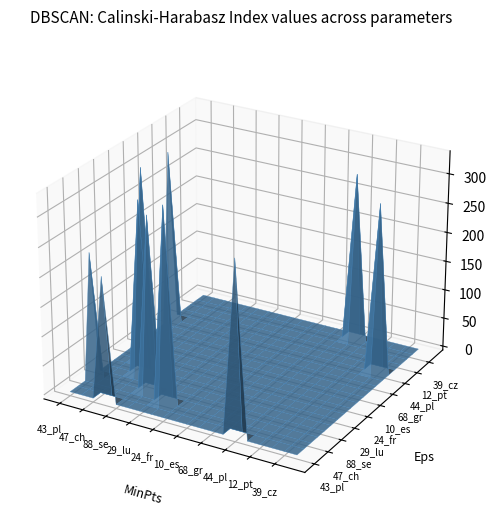

Reading left to right, extract all data points from this chart.

43_pl: 43_pl=0.0	06_es=0.0	47_ch=0.0	42_pl=212.1	88_se=0.0	46_sk=0.0	29_lu=0.0	49_at=0.0	24_fr=0.0	63_ba=0.0	10_es=0.0	99_fr=0.0	68_gr=0.0	92_uk=0.0	44_pl=296.0	21_fr=0.0	12_pt=0.0	51_at=0.0	39_cz=0.0	86_se=0.0
06_es: 43_pl=0.0	06_es=0.0	47_ch=0.0	42_pl=0.0	88_se=0.0	46_sk=0.0	29_lu=0.0	49_at=0.0	24_fr=0.0	63_ba=0.0	10_es=0.0	99_fr=0.0	68_gr=0.0	92_uk=0.0	44_pl=0.0	21_fr=0.0	12_pt=0.0	51_at=0.0	39_cz=0.0	86_se=0.0
47_ch: 43_pl=0.0	06_es=0.0	47_ch=0.0	42_pl=0.0	88_se=0.0	46_sk=0.0	29_lu=0.0	49_at=331.7	24_fr=0.0	63_ba=0.0	10_es=0.0	99_fr=0.0	68_gr=0.0	92_uk=0.0	44_pl=0.0	21_fr=0.0	12_pt=0.0	51_at=0.0	39_cz=0.0	86_se=0.0
42_pl: 43_pl=212.1	06_es=0.0	47_ch=0.0	42_pl=0.0	88_se=0.0	46_sk=298.2	29_lu=0.0	49_at=0.0	24_fr=0.0	63_ba=0.0	10_es=0.0	99_fr=0.0	68_gr=0.0	92_uk=0.0	44_pl=0.0	21_fr=0.0	12_pt=0.0	51_at=0.0	39_cz=0.0	86_se=0.0
88_se: 43_pl=0.0	06_es=0.0	47_ch=0.0	42_pl=0.0	88_se=0.0	46_sk=0.0	29_lu=0.0	49_at=0.0	24_fr=0.0	63_ba=0.0	10_es=0.0	99_fr=0.0	68_gr=0.0	92_uk=0.0	44_pl=0.0	21_fr=0.0	12_pt=0.0	51_at=0.0	39_cz=0.0	86_se=0.0
46_sk: 43_pl=0.0	06_es=0.0	47_ch=0.0	42_pl=298.2	88_se=0.0	46_sk=0.0	29_lu=0.0	49_at=0.0	24_fr=0.0	63_ba=0.0	10_es=0.0	99_fr=0.0	68_gr=0.0	92_uk=0.0	44_pl=0.0	21_fr=0.0	12_pt=0.0	51_at=0.0	39_cz=0.0	86_se=0.0
29_lu: 43_pl=0.0	06_es=0.0	47_ch=0.0	42_pl=0.0	88_se=0.0	46_sk=0.0	29_lu=0.0	49_at=0.0	24_fr=0.0	63_ba=0.0	10_es=0.0	99_fr=0.0	68_gr=0.0	92_uk=0.0	44_pl=0.0	21_fr=0.0	12_pt=0.0	51_at=0.0	39_cz=0.0	86_se=0.0
49_at: 43_pl=0.0	06_es=0.0	47_ch=331.7	42_pl=0.0	88_se=0.0	46_sk=0.0	29_lu=0.0	49_at=0.0	24_fr=0.0	63_ba=0.0	10_es=0.0	99_fr=0.0	68_gr=0.0	92_uk=0.0	44_pl=0.0	21_fr=0.0	12_pt=0.0	51_at=0.0	39_cz=0.0	86_se=0.0
24_fr: 43_pl=0.0	06_es=0.0	47_ch=0.0	42_pl=0.0	88_se=0.0	46_sk=0.0	29_lu=0.0	49_at=0.0	24_fr=0.0	63_ba=0.0	10_es=0.0	99_fr=0.0	68_gr=0.0	92_uk=0.0	44_pl=0.0	21_fr=0.0	12_pt=0.0	51_at=0.0	39_cz=0.0	86_se=0.0
63_ba: 43_pl=0.0	06_es=0.0	47_ch=0.0	42_pl=0.0	88_se=0.0	46_sk=0.0	29_lu=0.0	49_at=0.0	24_fr=0.0	63_ba=0.0	10_es=0.0	99_fr=0.0	68_gr=0.0	92_uk=0.0	44_pl=0.0	21_fr=0.0	12_pt=0.0	51_at=0.0	39_cz=0.0	86_se=0.0
10_es: 43_pl=0.0	06_es=0.0	47_ch=0.0	42_pl=0.0	88_se=0.0	46_sk=0.0	29_lu=0.0	49_at=0.0	24_fr=0.0	63_ba=0.0	10_es=0.0	99_fr=0.0	68_gr=0.0	92_uk=0.0	44_pl=0.0	21_fr=0.0	12_pt=0.0	51_at=0.0	39_cz=0.0	86_se=0.0
99_fr: 43_pl=0.0	06_es=0.0	47_ch=0.0	42_pl=0.0	88_se=0.0	46_sk=0.0	29_lu=0.0	49_at=0.0	24_fr=0.0	63_ba=0.0	10_es=0.0	99_fr=0.0	68_gr=0.0	92_uk=0.0	44_pl=0.0	21_fr=0.0	12_pt=0.0	51_at=0.0	39_cz=0.0	86_se=0.0
68_gr: 43_pl=0.0	06_es=0.0	47_ch=0.0	42_pl=0.0	88_se=0.0	46_sk=0.0	29_lu=0.0	49_at=0.0	24_fr=0.0	63_ba=0.0	10_es=0.0	99_fr=0.0	68_gr=0.0	92_uk=0.0	44_pl=0.0	21_fr=0.0	12_pt=0.0	51_at=0.0	39_cz=0.0	86_se=0.0
92_uk: 43_pl=0.0	06_es=0.0	47_ch=0.0	42_pl=0.0	88_se=0.0	46_sk=0.0	29_lu=0.0	49_at=0.0	24_fr=0.0	63_ba=0.0	10_es=0.0	99_fr=0.0	68_gr=0.0	92_uk=0.0	44_pl=0.0	21_fr=0.0	12_pt=0.0	51_at=0.0	39_cz=0.0	86_se=0.0
44_pl: 43_pl=296.0	06_es=0.0	47_ch=0.0	42_pl=0.0	88_se=0.0	46_sk=0.0	29_lu=0.0	49_at=0.0	24_fr=0.0	63_ba=0.0	10_es=0.0	99_fr=0.0	68_gr=0.0	92_uk=0.0	44_pl=0.0	21_fr=0.0	12_pt=0.0	51_at=0.0	39_cz=289.1	86_se=0.0
21_fr: 43_pl=0.0	06_es=0.0	47_ch=0.0	42_pl=0.0	88_se=0.0	46_sk=0.0	29_lu=0.0	49_at=0.0	24_fr=0.0	63_ba=0.0	10_es=0.0	99_fr=0.0	68_gr=0.0	92_uk=0.0	44_pl=0.0	21_fr=0.0	12_pt=0.0	51_at=0.0	39_cz=0.0	86_se=0.0
12_pt: 43_pl=0.0	06_es=0.0	47_ch=0.0	42_pl=0.0	88_se=0.0	46_sk=0.0	29_lu=0.0	49_at=0.0	24_fr=0.0	63_ba=0.0	10_es=0.0	99_fr=0.0	68_gr=0.0	92_uk=0.0	44_pl=0.0	21_fr=0.0	12_pt=0.0	51_at=0.0	39_cz=0.0	86_se=0.0
51_at: 43_pl=0.0	06_es=0.0	47_ch=0.0	42_pl=0.0	88_se=0.0	46_sk=0.0	29_lu=0.0	49_at=0.0	24_fr=0.0	63_ba=0.0	10_es=0.0	99_fr=0.0	68_gr=0.0	92_uk=0.0	44_pl=0.0	21_fr=0.0	12_pt=0.0	51_at=0.0	39_cz=0.0	86_se=0.0
39_cz: 43_pl=0.0	06_es=0.0	47_ch=0.0	42_pl=0.0	88_se=0.0	46_sk=0.0	29_lu=0.0	49_at=0.0	24_fr=0.0	63_ba=0.0	10_es=0.0	99_fr=0.0	68_gr=0.0	92_uk=0.0	44_pl=289.1	21_fr=0.0	12_pt=0.0	51_at=0.0	39_cz=0.0	86_se=0.0
86_se: 43_pl=0.0	06_es=0.0	47_ch=0.0	42_pl=0.0	88_se=0.0	46_sk=0.0	29_lu=0.0	49_at=0.0	24_fr=0.0	63_ba=0.0	10_es=0.0	99_fr=0.0	68_gr=0.0	92_uk=0.0	44_pl=0.0	21_fr=0.0	12_pt=0.0	51_at=0.0	39_cz=0.0	86_se=0.0